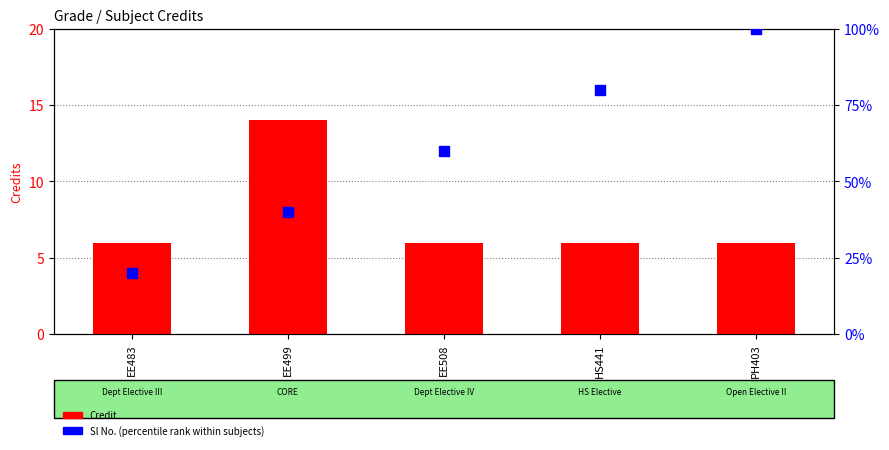

What are all the series names shown in the legend?

Credit, Sl No. (percentile rank within subjects)